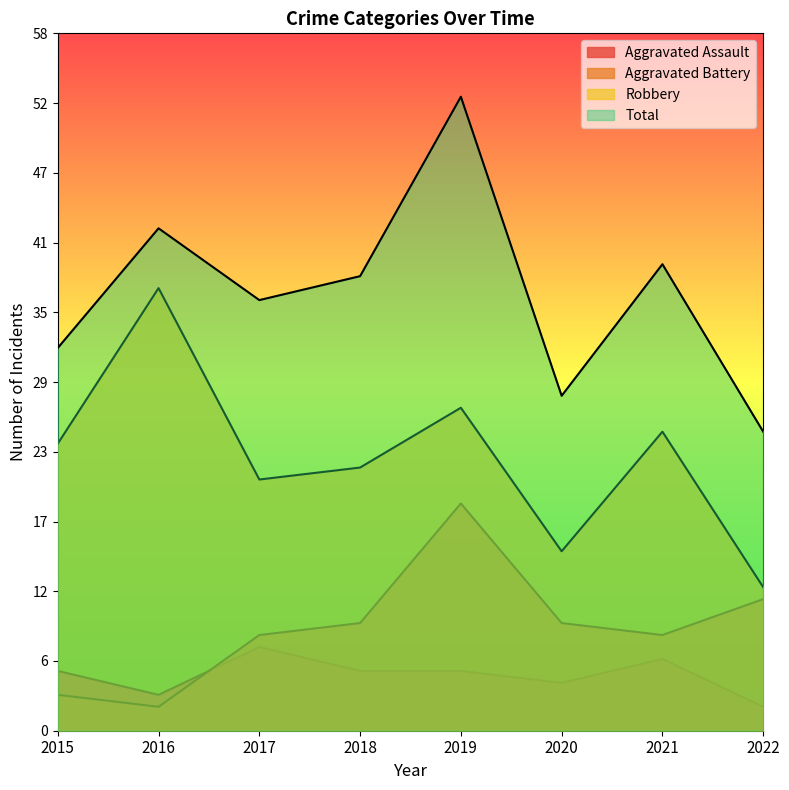

Which category has the highest value across all series?

2019